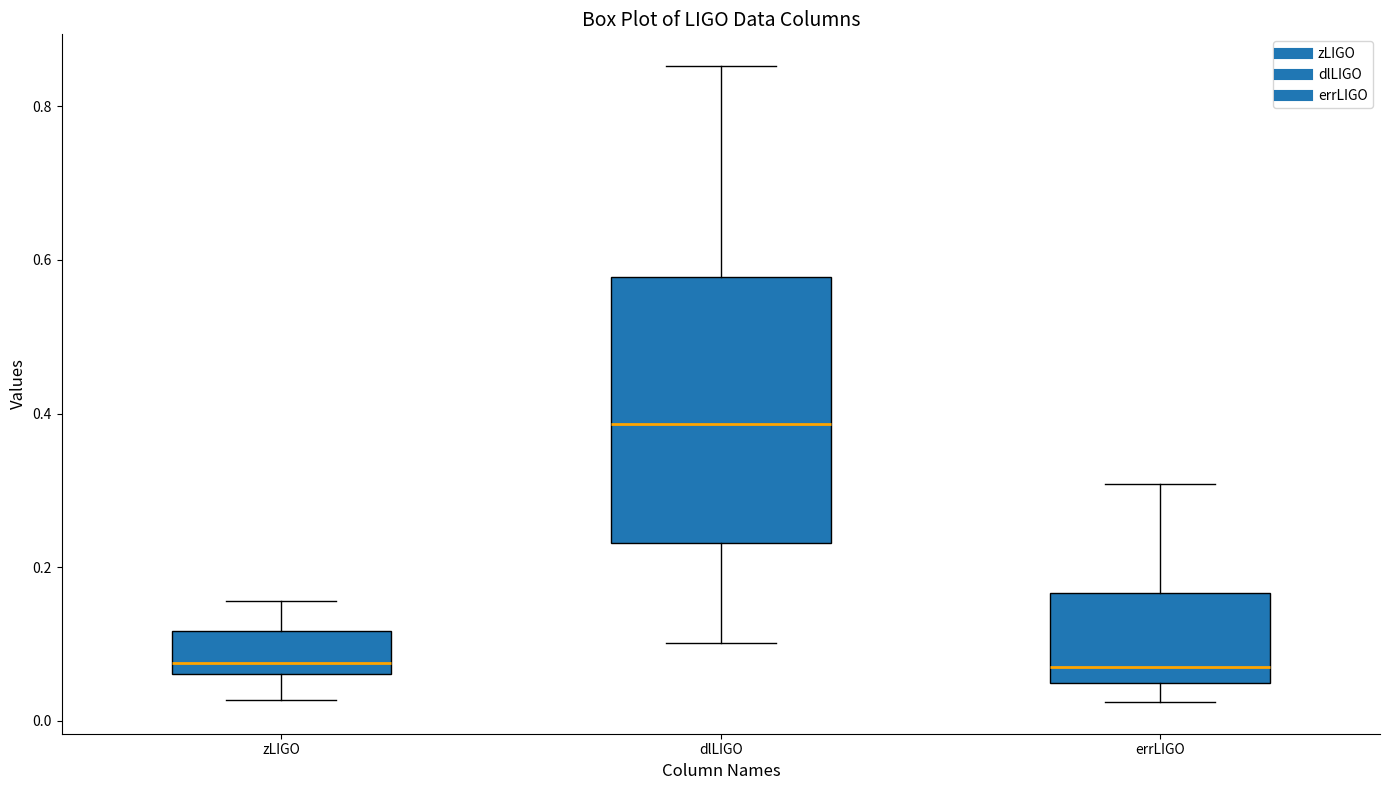

Which box is the tallest, from its lower edge to its upper edge?

dlLIGO